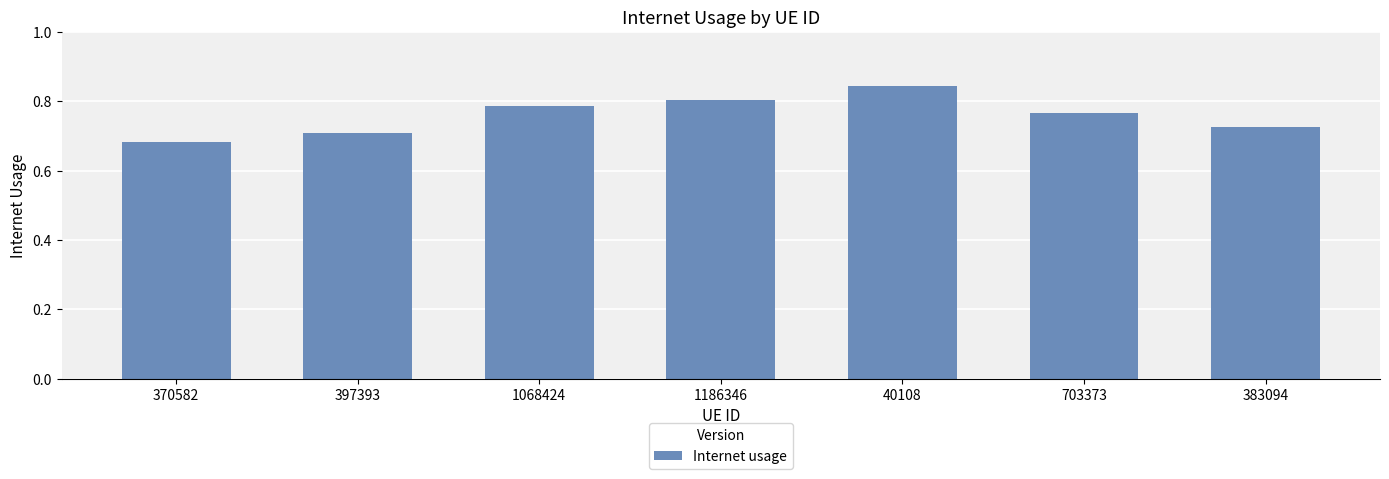

Rank the categories by value from highest to lowest.

40108, 1186346, 1068424, 703373, 383094, 397393, 370582